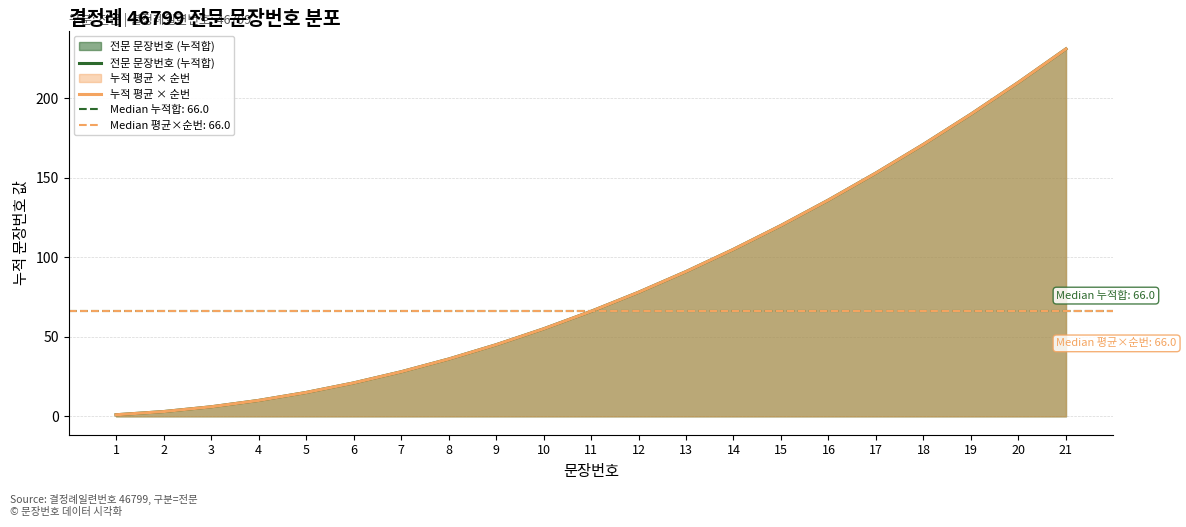

True or false: 누적 평균 × 순번 has a value of 210 at 20.

True